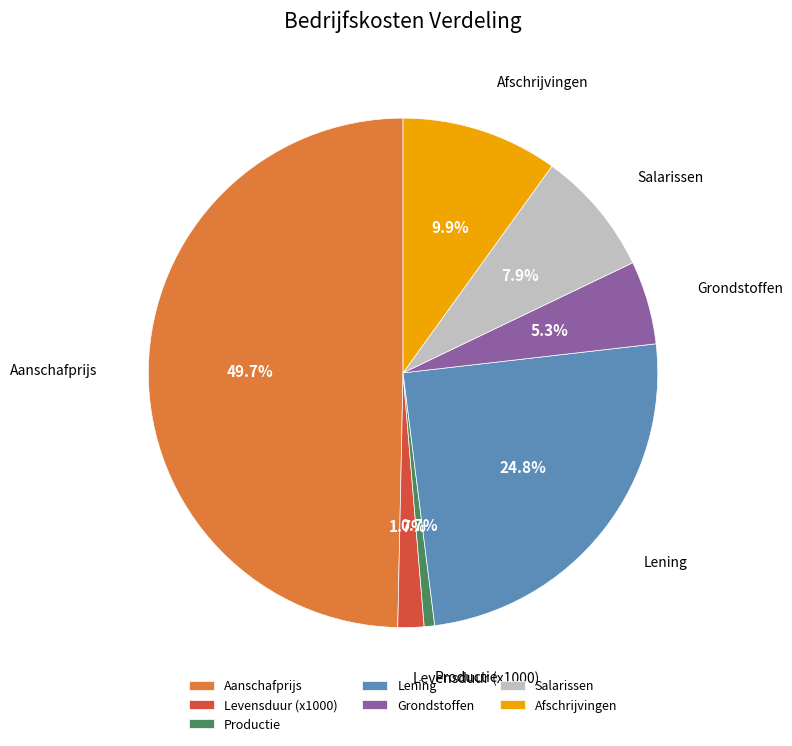

Between Productie and Levensduur (x1000), which is larger?

Levensduur (x1000)